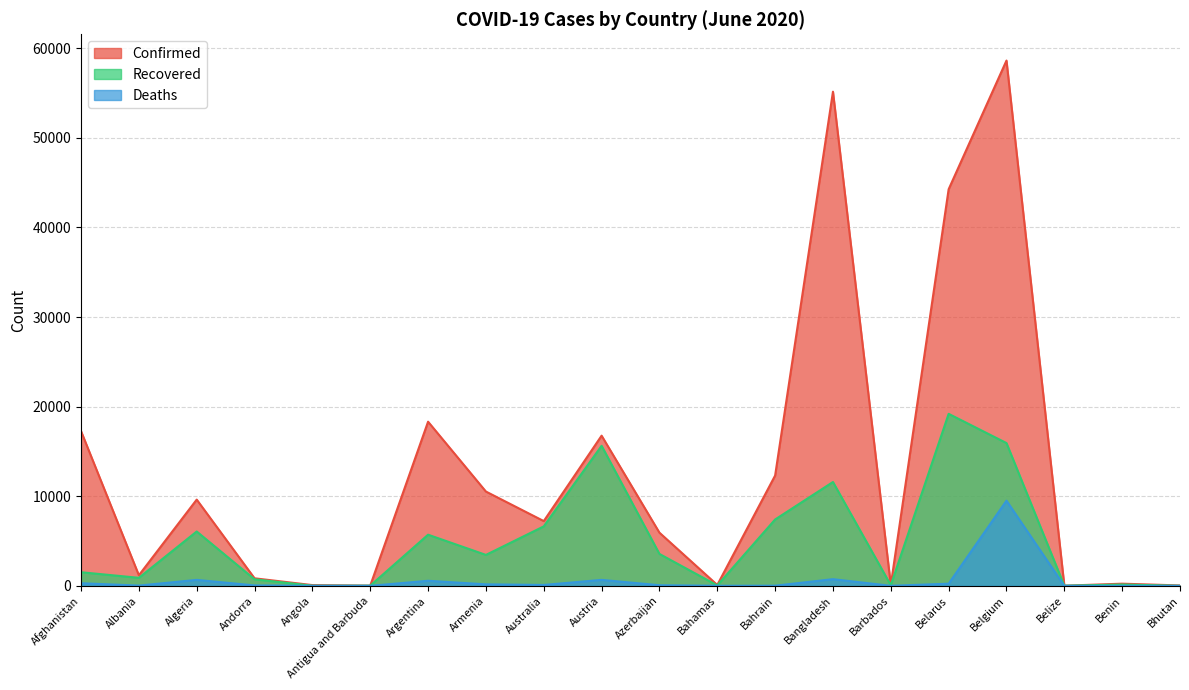

Reading right to left, extract all data points from this chart.

Confirmed: 47	244	18	58615	44255	92	55140	12311	102	5935	16759	7229	10524	18319	26	86	844	9626	1184	17267
Recovered: 9	148	16	15934	19195	76	11590	7407	49	3564	15629	6640	3454	5709	20	18	733	6067	898	1522
Deaths: 0	3	2	9505	243	7	746	20	11	71	669	102	170	569	3	4	51	667	33	294